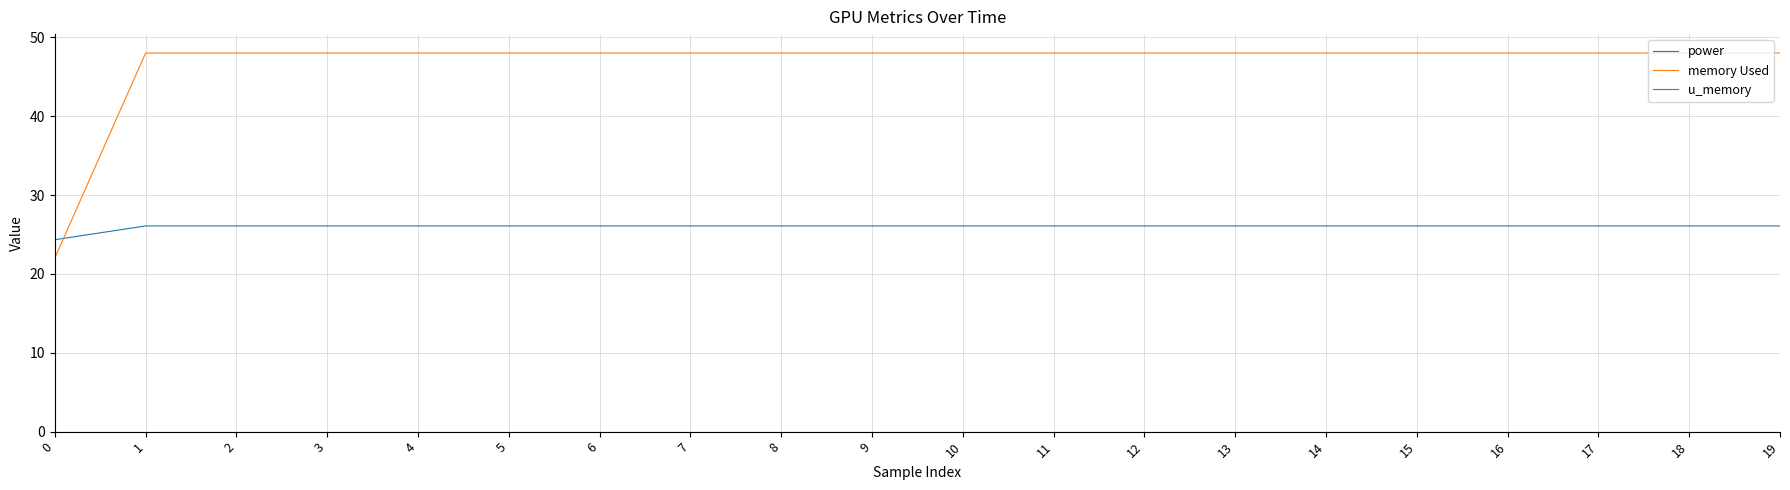

Which series has the largest total across all categories?

memory Used